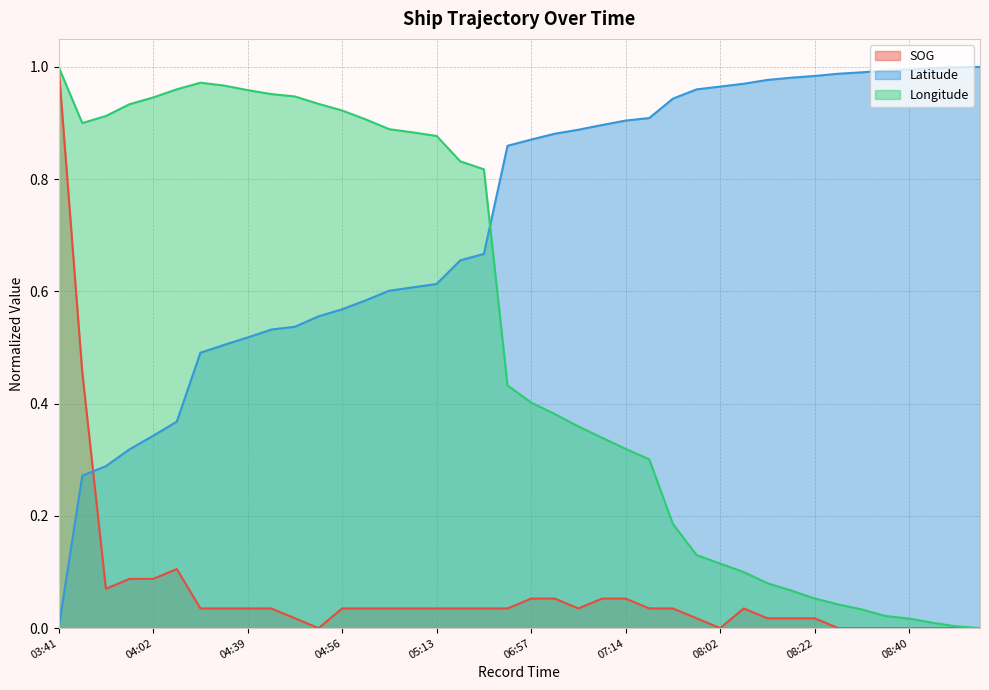

Which series has the widest spread of values?

SOG